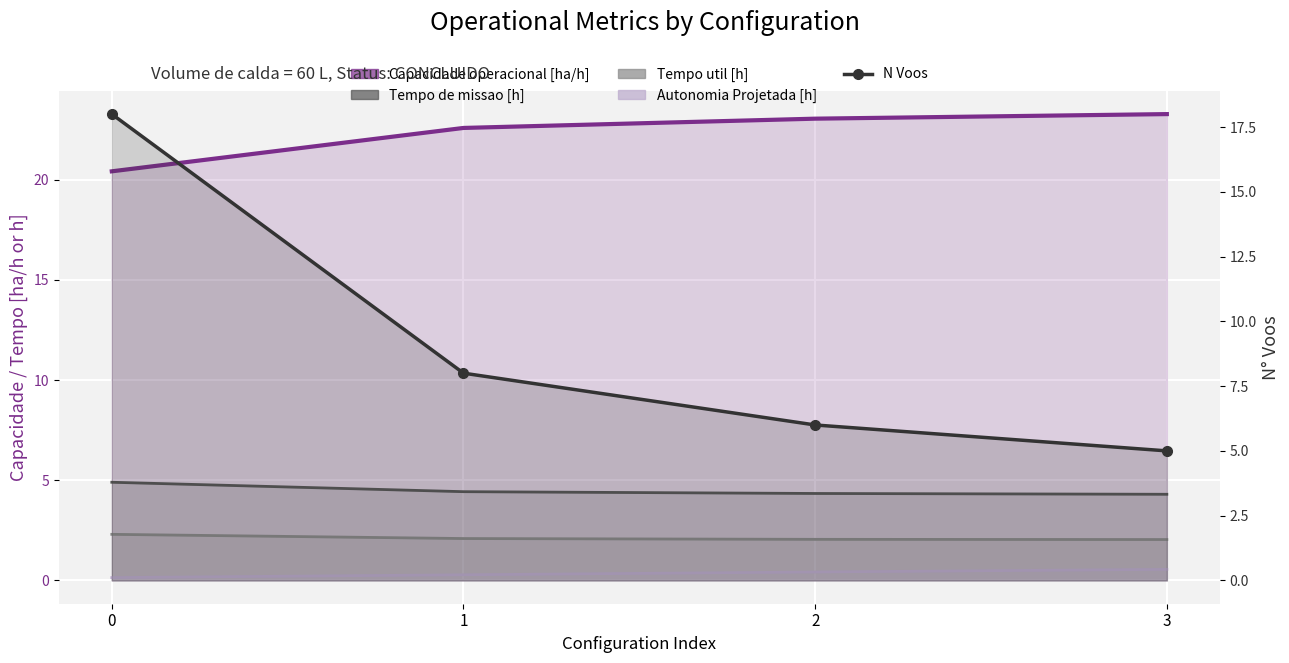

The Capacidade operacional [ha/h] series shows 20.4 at 0. True or false?

True